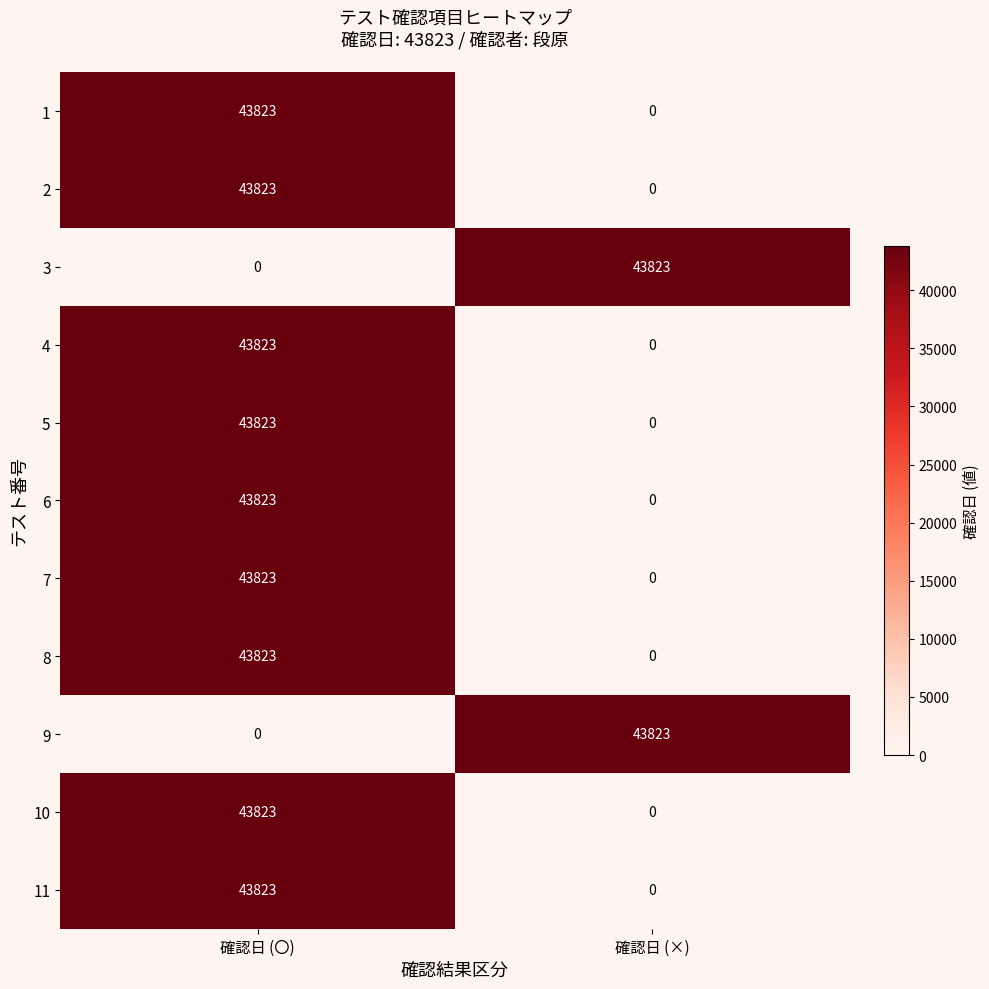

The 3 series shows 43823 at 確認日 (×). True or false?

True